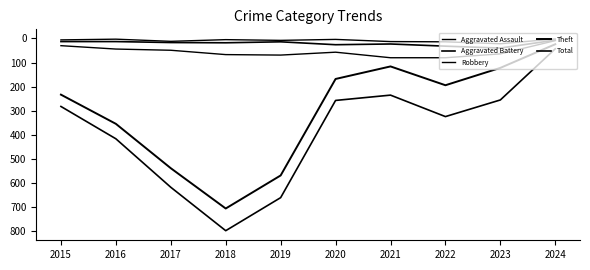

The value of Aggravated Assault at 2019 is 8. True or false?

True